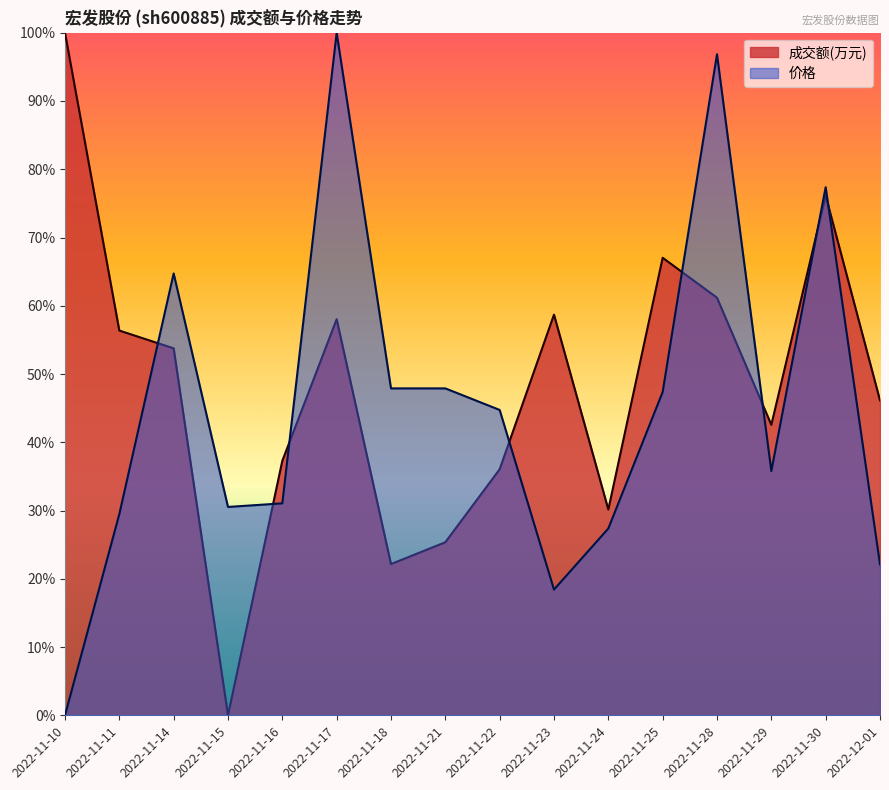

Between 2022-11-16 and 2022-11-21, which series saw the biggest shift?

价格